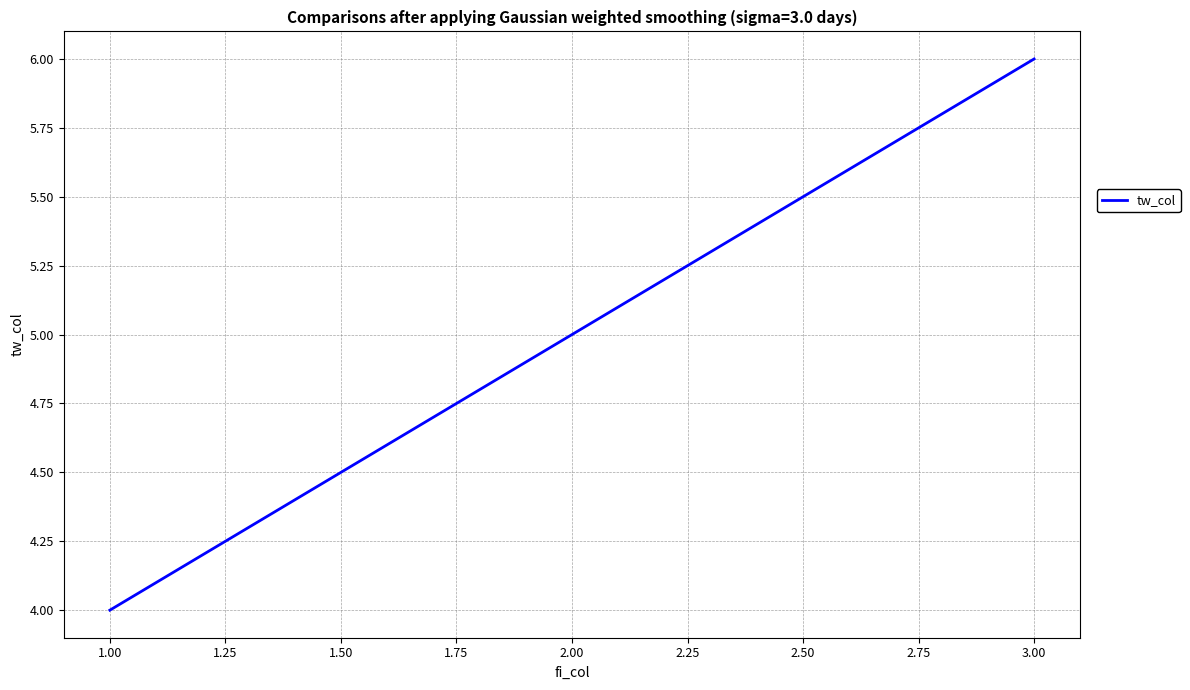

Count the values in the range 4 to 6.

3